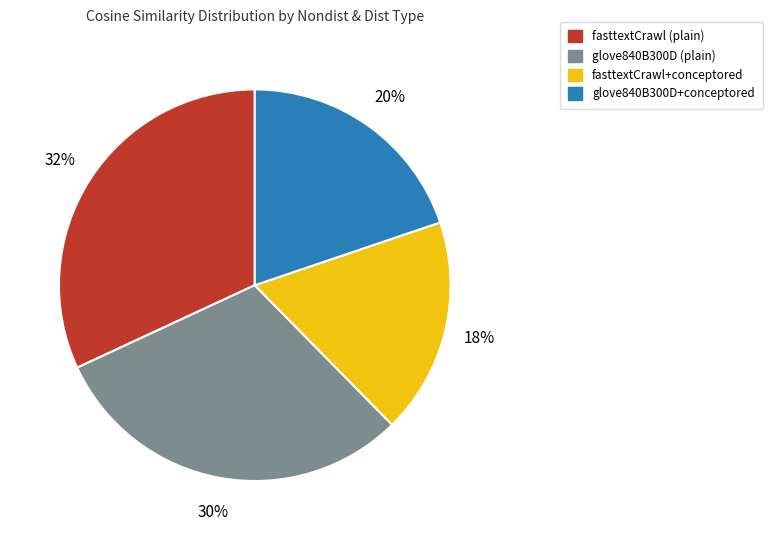

Is there a majority slice in this chart?

No